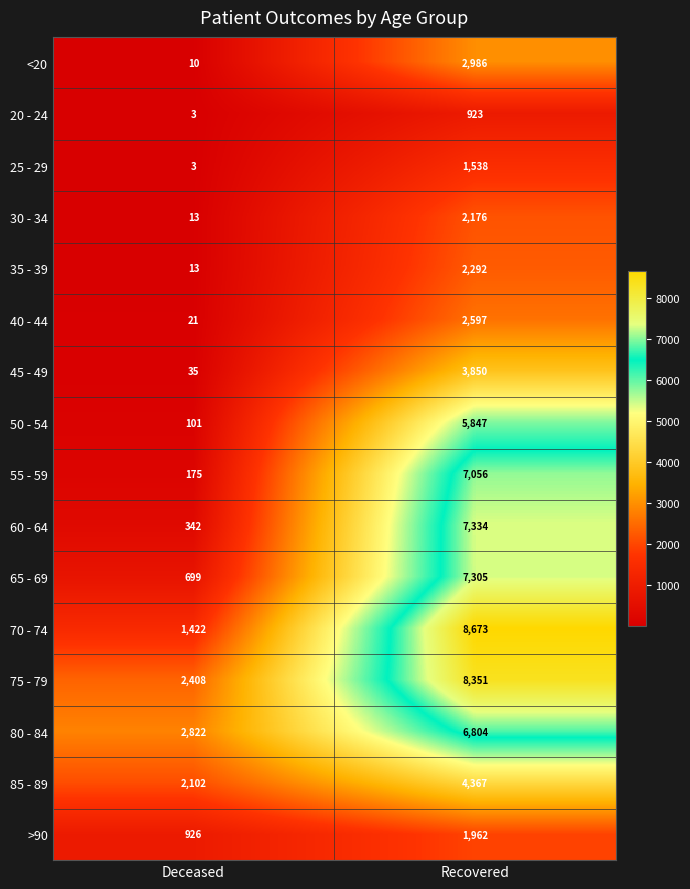

What is the sum of the 30 - 34 values at Recovered and Deceased?

2189